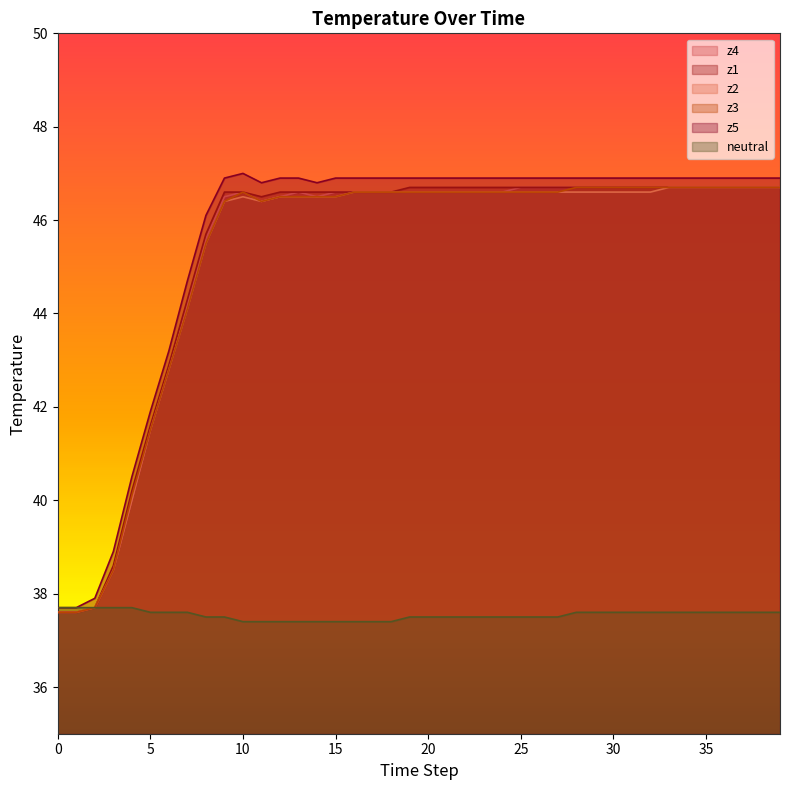

What is the value of the z4 point at the 10th from the left?

46.5